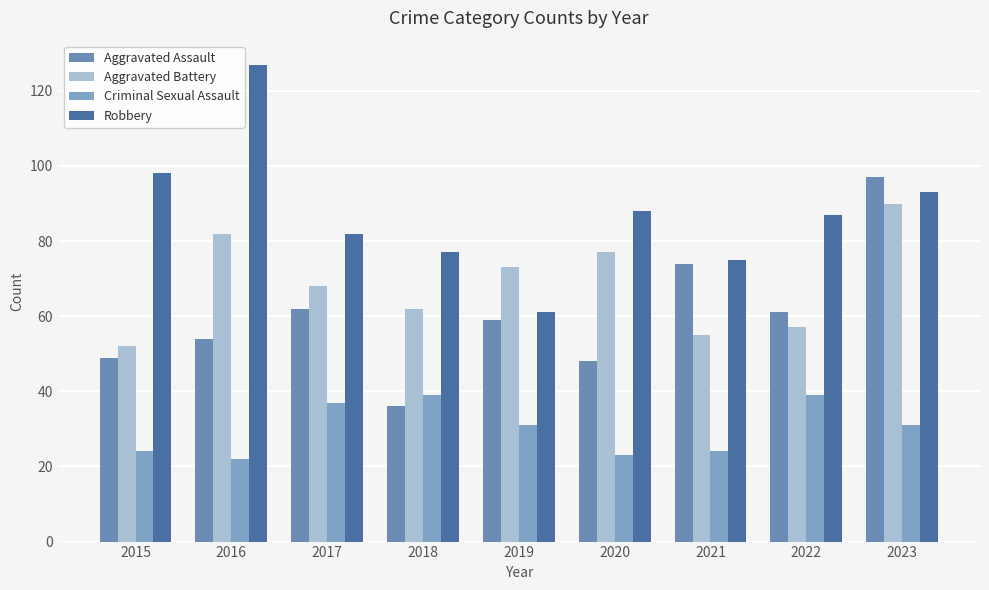

What is the value of the Criminal Sexual Assault bar at the 1st from the left?

24